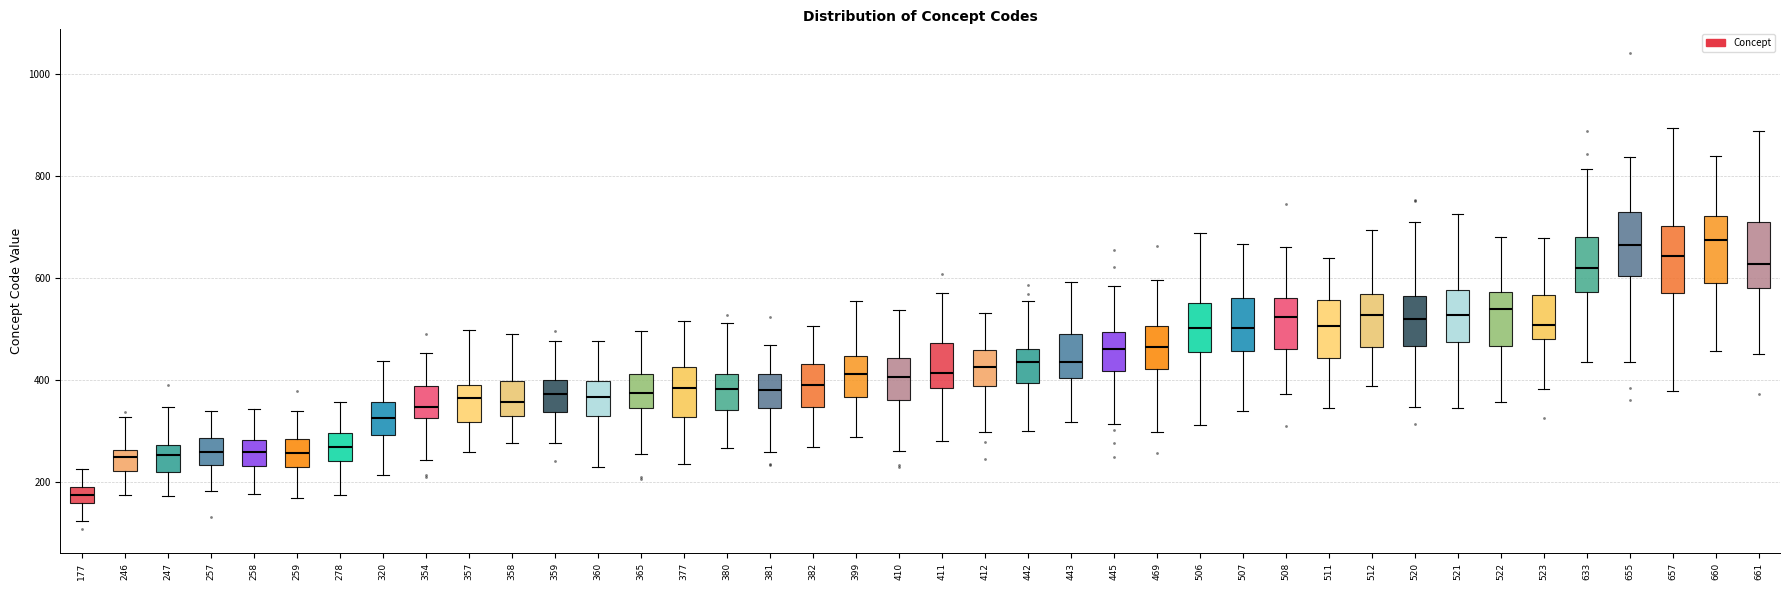

Reading left to right, transcribe this box plot: for each box, give where its median line is, the range the box spans, and where its two whiskers end, as read against the y-axis. The values are not printed on the chart, so give them approximately, as read against the axis.

177: median 180, box 160 to 200, whiskers 120 to 220
246: median 240, box 220 to 260, whiskers 180 to 320
247: median 260, box 220 to 280, whiskers 180 to 340
257: median 260, box 240 to 280, whiskers 180 to 340
258: median 260, box 240 to 280, whiskers 180 to 340
259: median 260, box 220 to 280, whiskers 160 to 340
278: median 260, box 240 to 300, whiskers 180 to 360
320: median 320, box 300 to 360, whiskers 220 to 440
354: median 340, box 320 to 380, whiskers 240 to 460
357: median 360, box 320 to 400, whiskers 260 to 500
358: median 360, box 320 to 400, whiskers 280 to 480
359: median 380, box 340 to 400, whiskers 280 to 480
360: median 360, box 320 to 400, whiskers 220 to 480
365: median 380, box 340 to 420, whiskers 260 to 500
377: median 380, box 320 to 420, whiskers 240 to 520
380: median 380, box 340 to 420, whiskers 260 to 520
381: median 380, box 340 to 420, whiskers 260 to 460
382: median 380, box 340 to 440, whiskers 260 to 500
399: median 420, box 360 to 440, whiskers 280 to 560
410: median 400, box 360 to 440, whiskers 260 to 540
411: median 420, box 380 to 480, whiskers 280 to 580
412: median 420, box 380 to 460, whiskers 300 to 540
442: median 440, box 400 to 460, whiskers 300 to 560
443: median 440, box 400 to 500, whiskers 320 to 600
445: median 460, box 420 to 500, whiskers 320 to 580
469: median 460, box 420 to 500, whiskers 300 to 600
506: median 500, box 460 to 560, whiskers 320 to 680
507: median 500, box 460 to 560, whiskers 340 to 660
508: median 520, box 460 to 560, whiskers 380 to 660
511: median 500, box 440 to 560, whiskers 340 to 640
512: median 520, box 460 to 560, whiskers 380 to 700
520: median 520, box 460 to 560, whiskers 340 to 700
521: median 520, box 480 to 580, whiskers 340 to 720
522: median 540, box 460 to 580, whiskers 360 to 680
523: median 500, box 480 to 560, whiskers 380 to 680
633: median 620, box 580 to 680, whiskers 440 to 820
655: median 660, box 600 to 720, whiskers 440 to 840
657: median 640, box 560 to 700, whiskers 380 to 900
660: median 680, box 580 to 720, whiskers 460 to 840
661: median 620, box 580 to 720, whiskers 460 to 880